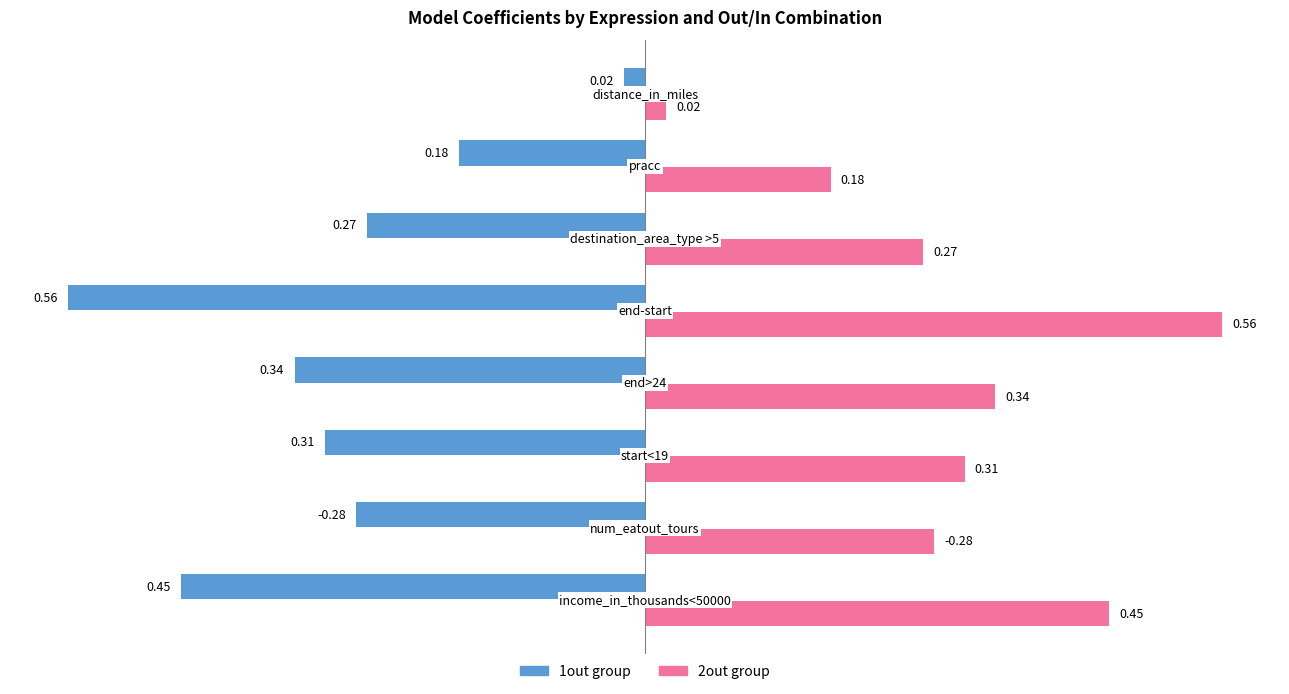

Count the number of categories in the chart.

8